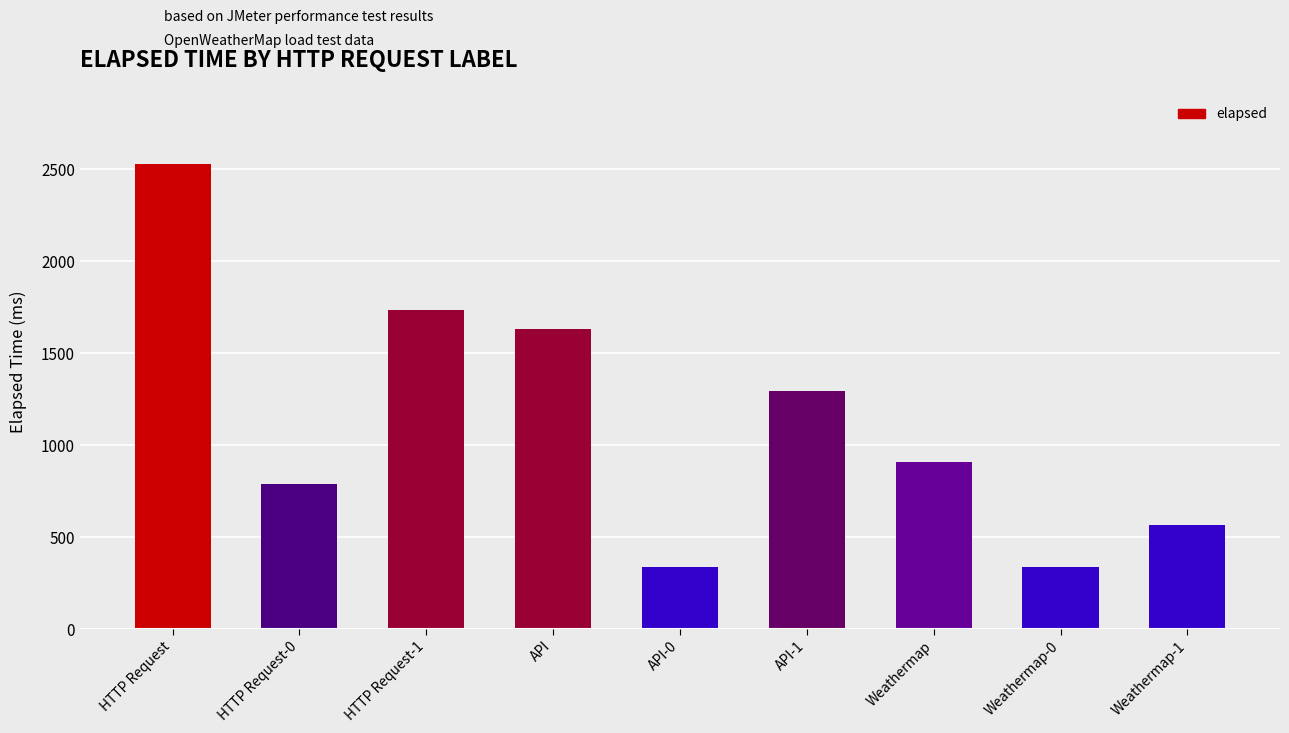

What is the sum of all values?

10131